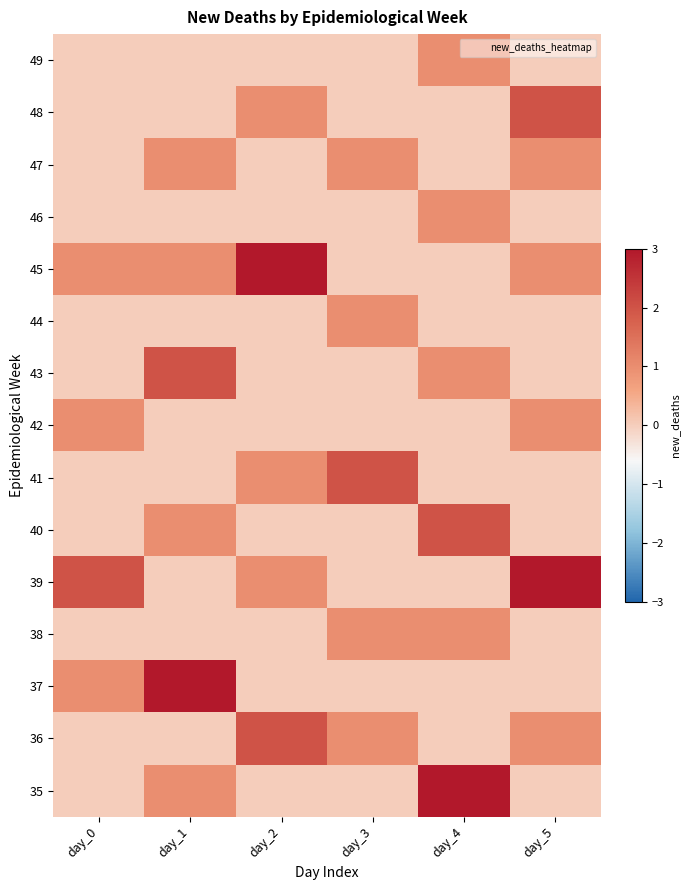

Reading right to left, extract all data points from this chart.

49: day_5=0	day_4=1	day_3=0	day_2=0	day_1=0	day_0=0
48: day_5=2	day_4=0	day_3=0	day_2=1	day_1=0	day_0=0
47: day_5=1	day_4=0	day_3=1	day_2=0	day_1=1	day_0=0
46: day_5=0	day_4=1	day_3=0	day_2=0	day_1=0	day_0=0
45: day_5=1	day_4=0	day_3=0	day_2=3	day_1=1	day_0=1
44: day_5=0	day_4=0	day_3=1	day_2=0	day_1=0	day_0=0
43: day_5=0	day_4=1	day_3=0	day_2=0	day_1=2	day_0=0
42: day_5=1	day_4=0	day_3=0	day_2=0	day_1=0	day_0=1
41: day_5=0	day_4=0	day_3=2	day_2=1	day_1=0	day_0=0
40: day_5=0	day_4=2	day_3=0	day_2=0	day_1=1	day_0=0
39: day_5=3	day_4=0	day_3=0	day_2=1	day_1=0	day_0=2
38: day_5=0	day_4=1	day_3=1	day_2=0	day_1=0	day_0=0
37: day_5=0	day_4=0	day_3=0	day_2=0	day_1=3	day_0=1
36: day_5=1	day_4=0	day_3=1	day_2=2	day_1=0	day_0=0
35: day_5=0	day_4=3	day_3=0	day_2=0	day_1=1	day_0=0